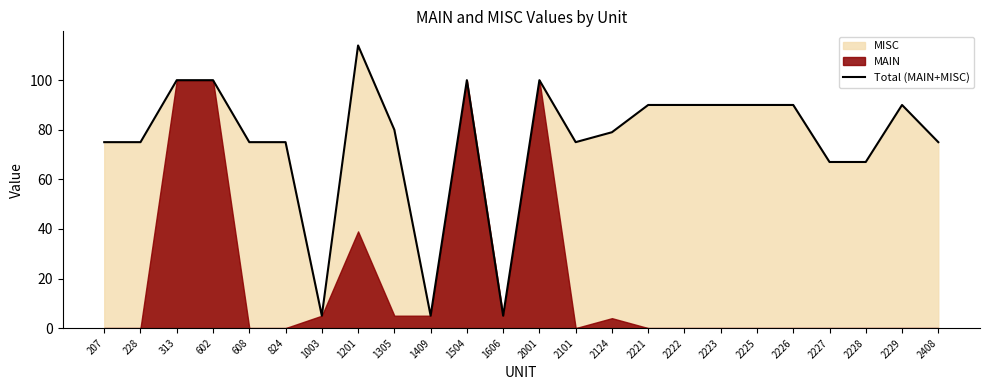

True or false: the data has more than 1 interior local peaks.

True